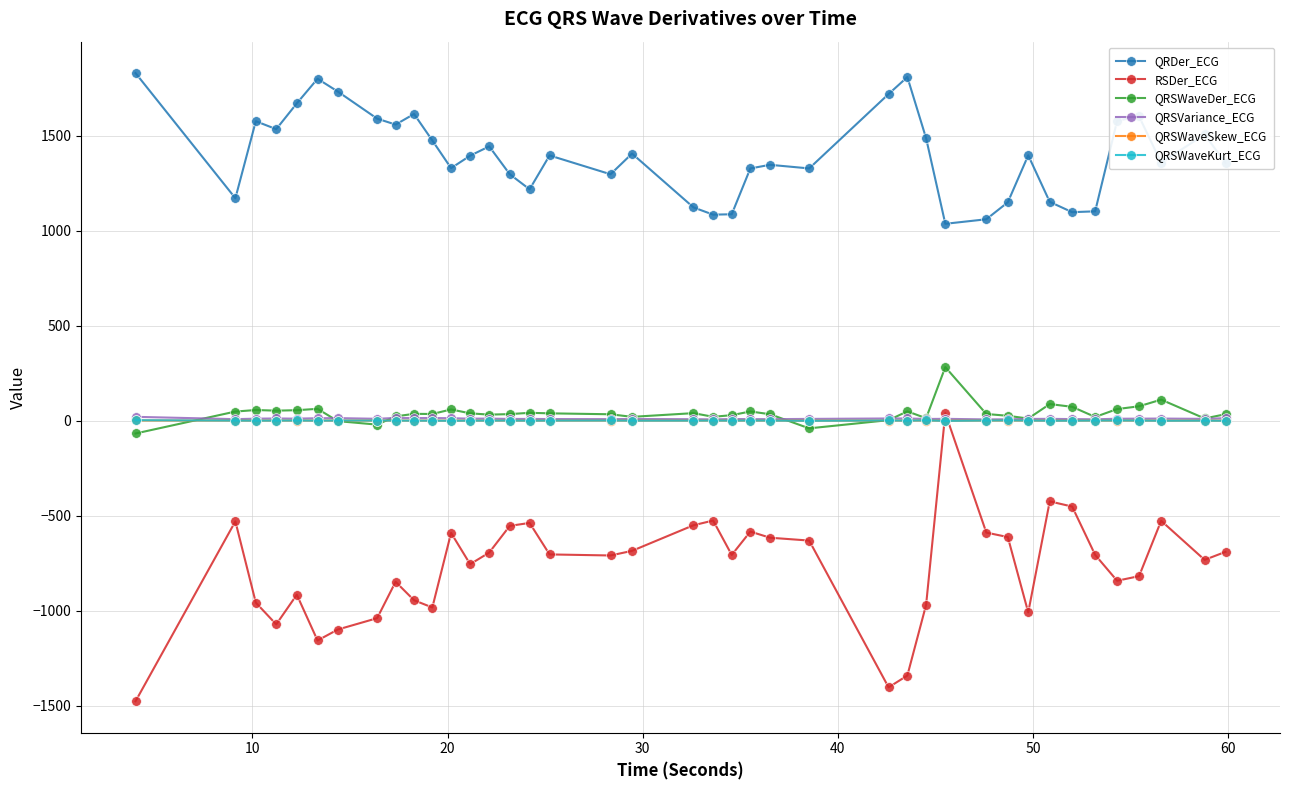

Which series has the largest total across all categories?

QRDer_ECG